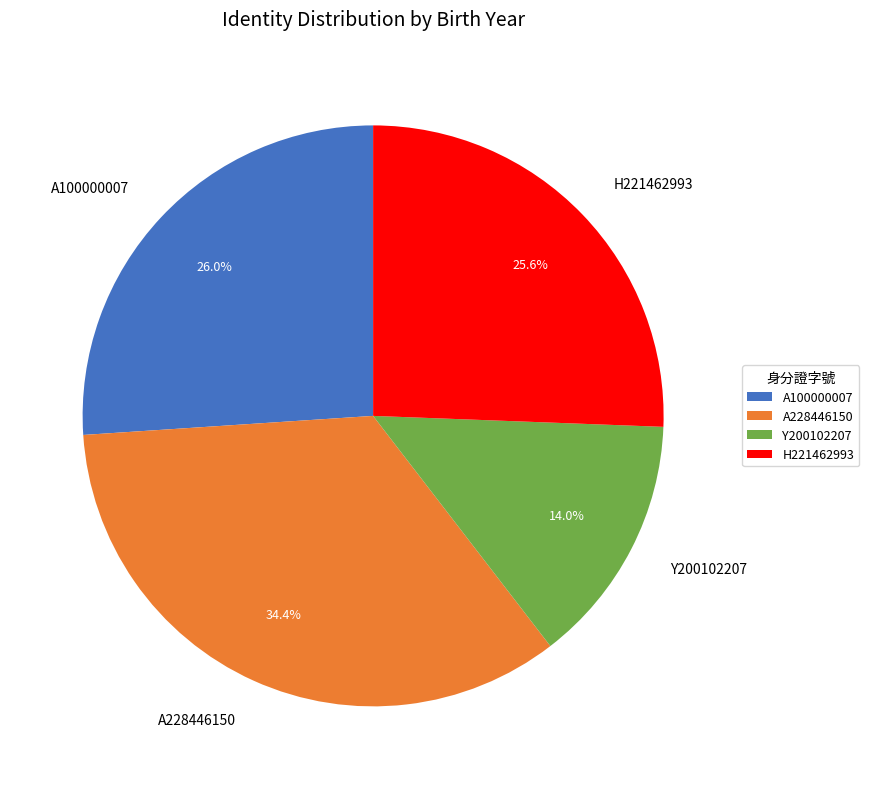

To the nearest percent, what is the average slice percentage?

25%